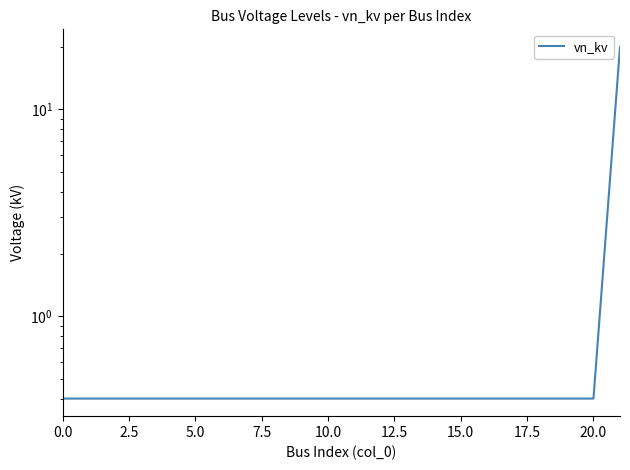

What is the greatest value displayed?

20.0